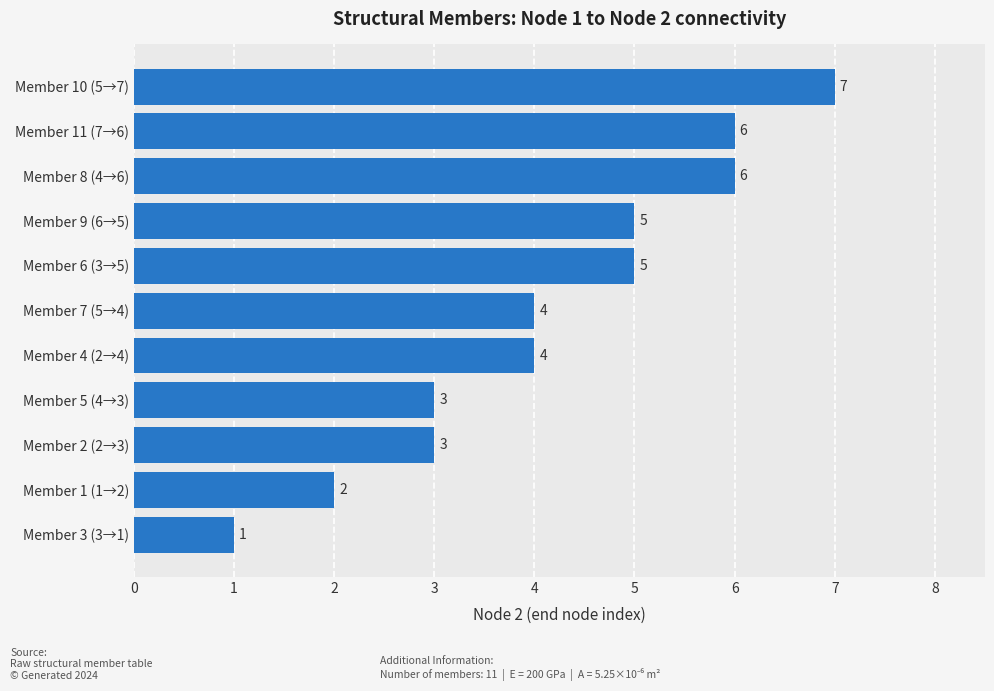

What is the approximate value at Member 9 (6→5)?

5